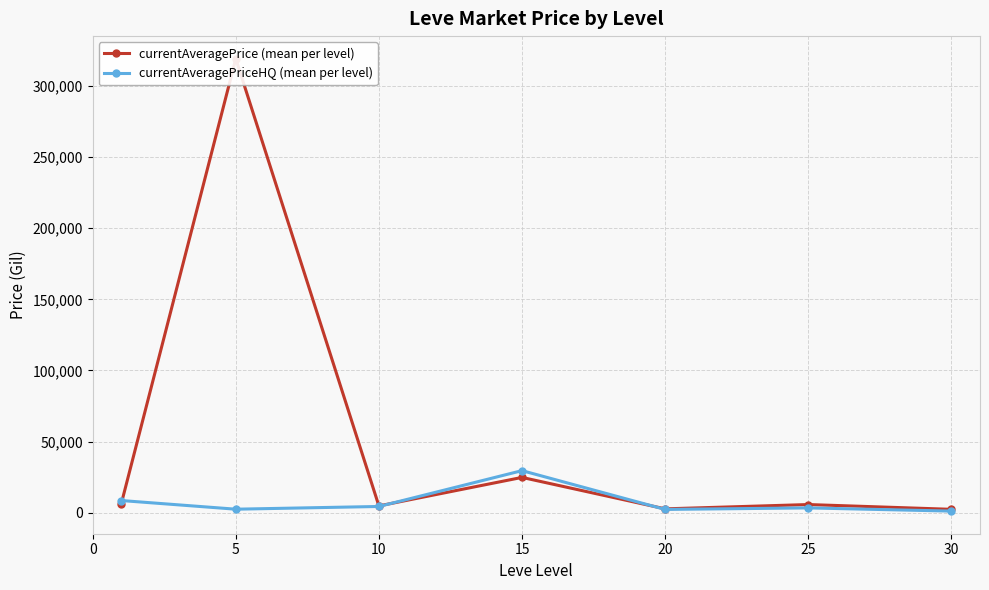

Is the value of currentAveragePrice (mean per level) at 30 greater than the value of currentAveragePriceHQ (mean per level) at 15?

No